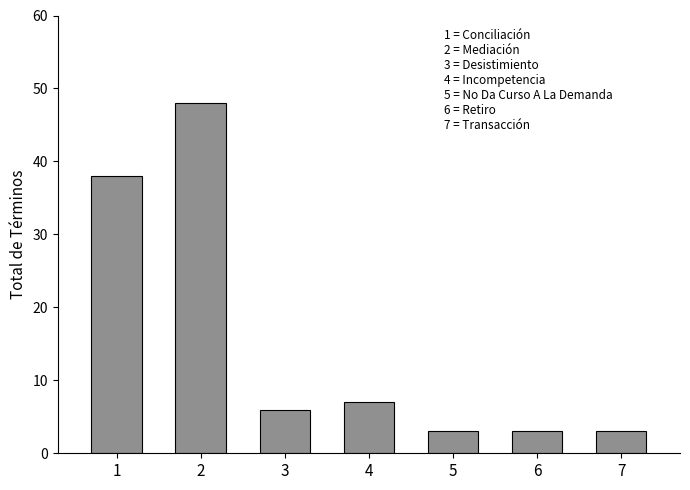

The value at 5 is 1. True or false?

False